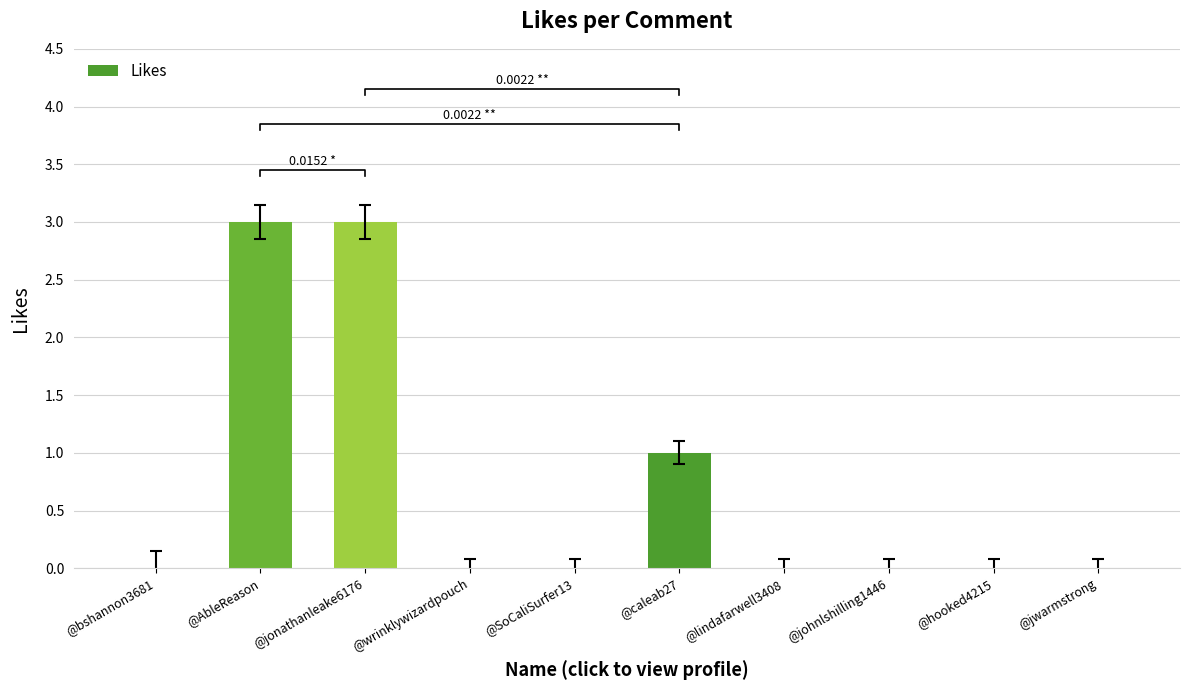

What is the label of the 2nd bar from the left?

@AbleReason